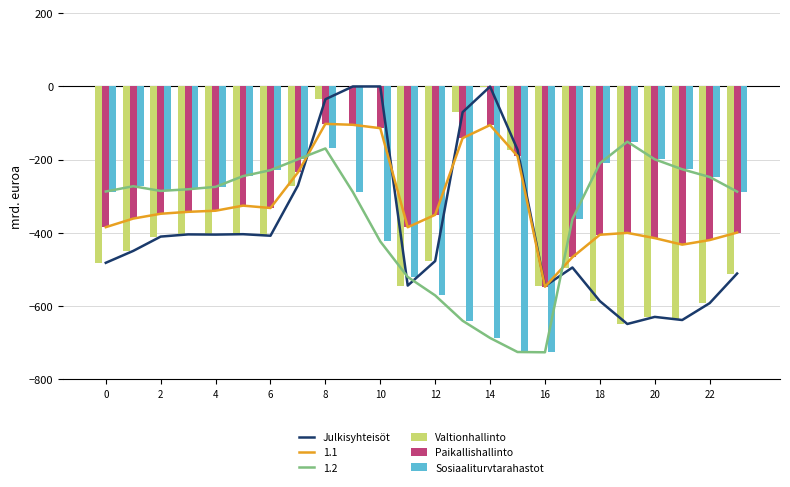

What is the value of the Paikallishallinto bar at the 11th from the left?

-114.0